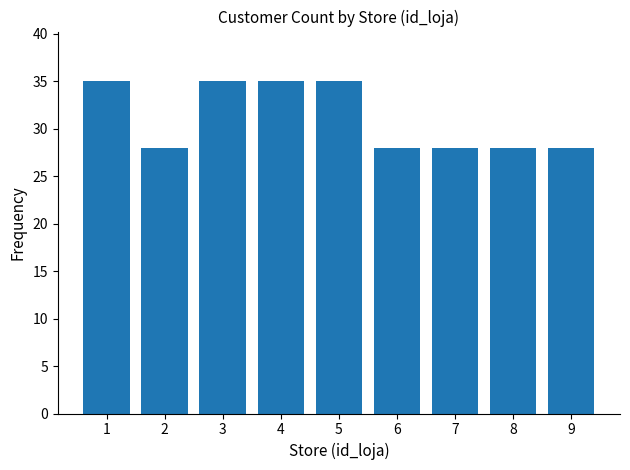

Reading left to right, extract all data points from this chart.

1=35	2=28	3=35	4=35	5=35	6=28	7=28	8=28	9=28